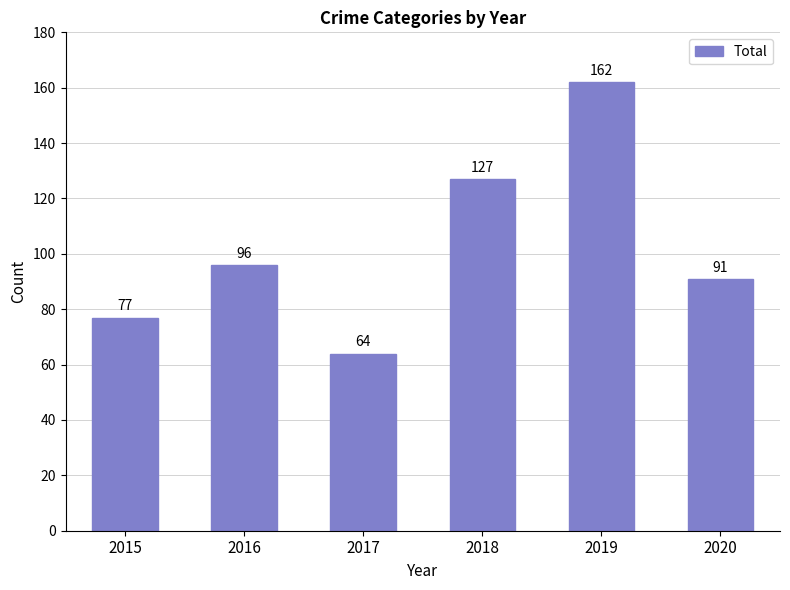

True or false: the data shows 162 at 2019.

True